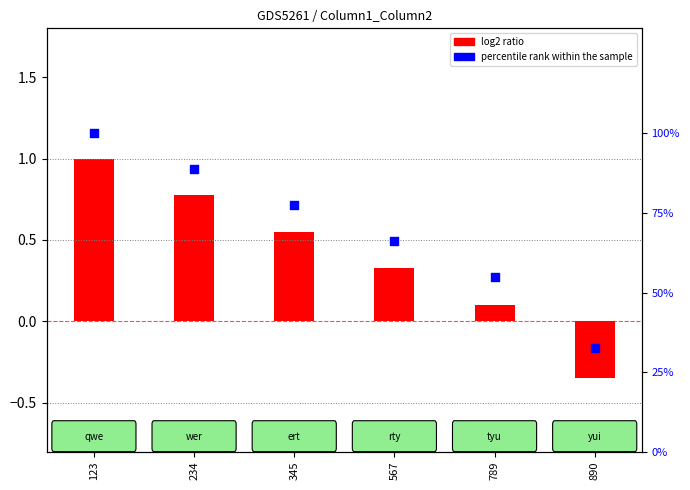

Which series has the largest Y range (max minus min)?

percentile rank within the sample